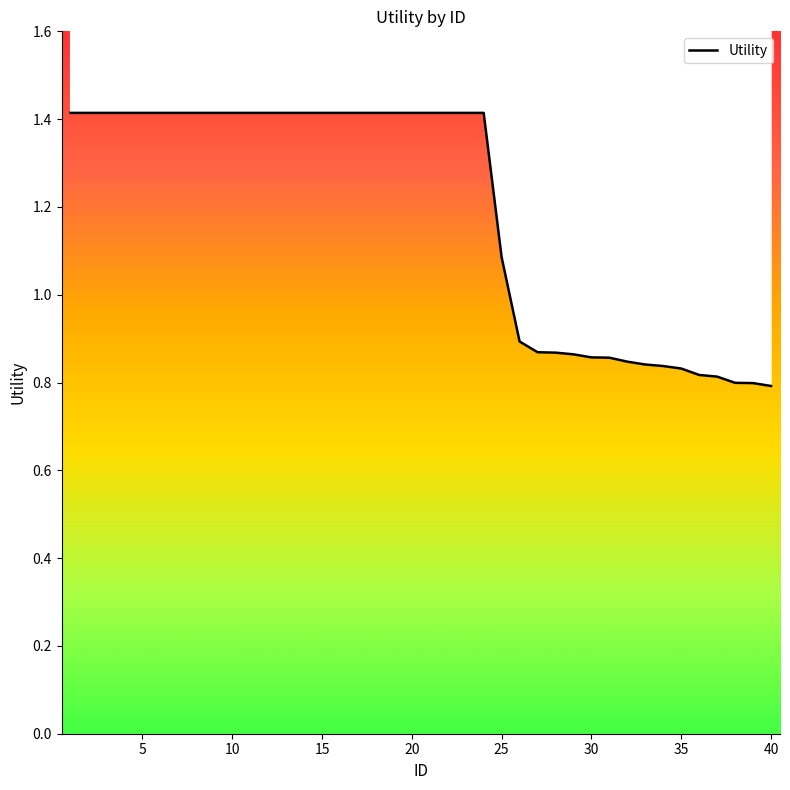

Reading left to right, list all the values displayed in this chart.

1.4	1.4	1.4	1.4	1.4	1.4	1.4	1.4	1.4	1.4	1.4	1.4	1.4	1.4	1.4	1.4	1.4	1.4	1.4	1.4	1.4	1.4	1.4	1.4	1.1	0.9	0.9	0.9	0.9	0.9	0.9	0.8	0.8	0.8	0.8	0.8	0.8	0.8	0.8	0.8